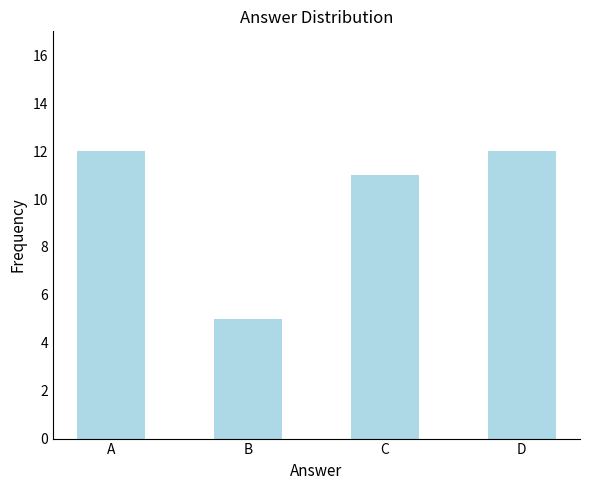

What is the sum of the values at A and B?

17